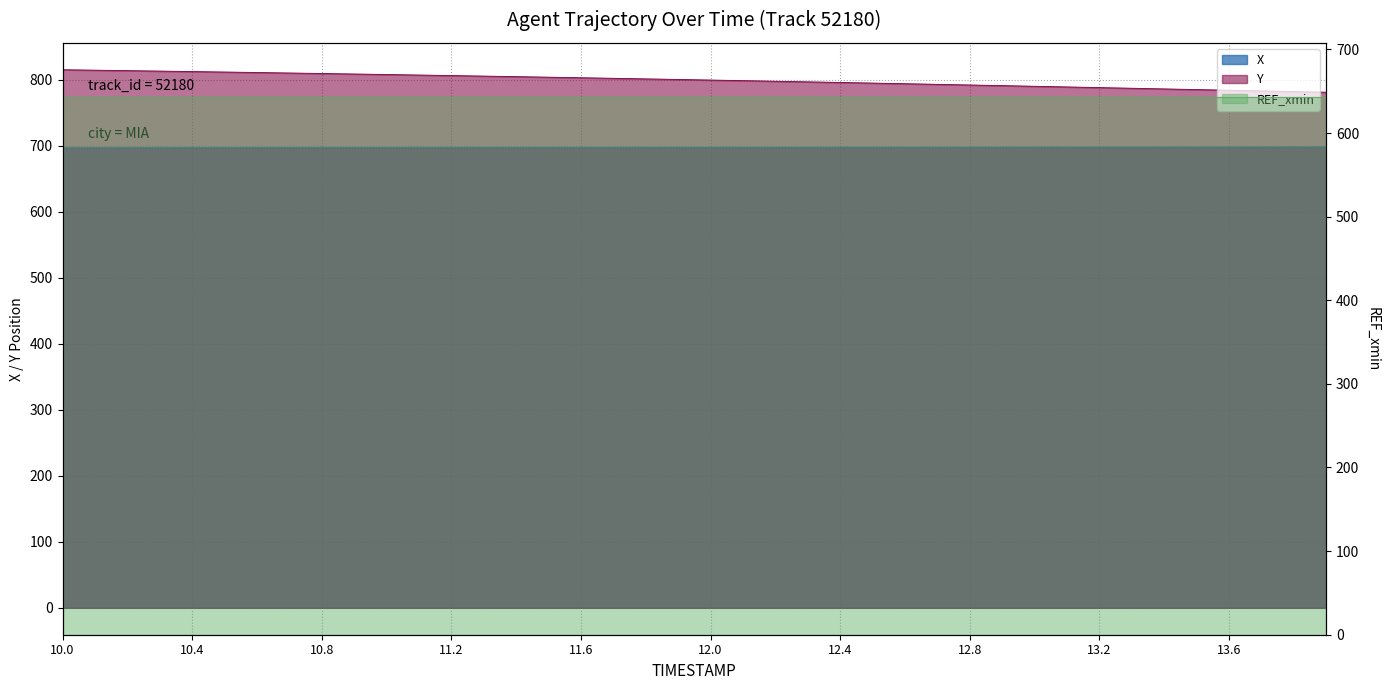

Which series has the largest range (max minus min)?

Y